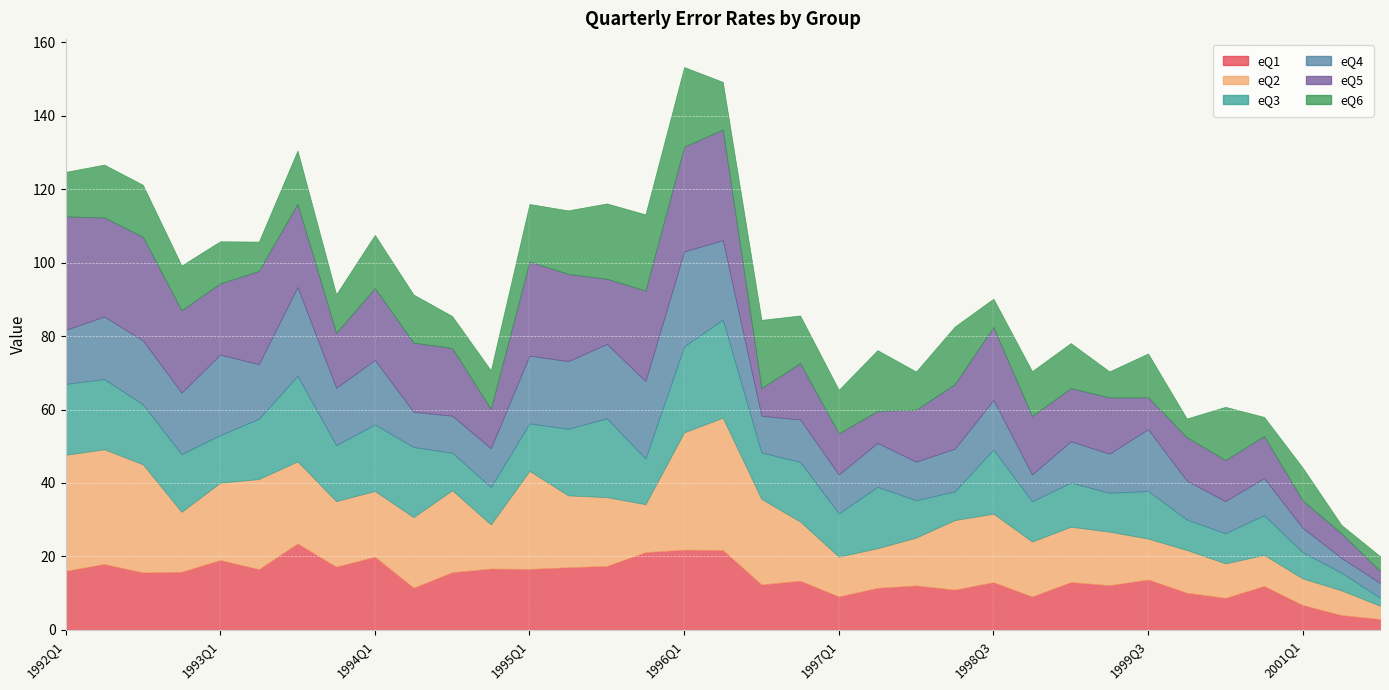

Rank the categories by eQ3 value from lowest to highest.

2001Q3, 2001Q2, 2001Q1, 1998Q2, 2000Q3, 2000Q2, 1994Q4, 1998Q1, 1994Q3, 1999Q2, 2000Q4, 1998Q4, 1997Q1, 1999Q1, 1995Q4, 1996Q3, 1995Q1, 1999Q3, 1993Q1, 1993Q4, 1992Q4, 1996Q4, 1992Q3, 1993Q2, 1997Q2, 1998Q3, 1994Q1, 1995Q2, 1994Q2, 1992Q2, 1992Q1, 1995Q3, 1993Q3, 1996Q1, 1996Q2